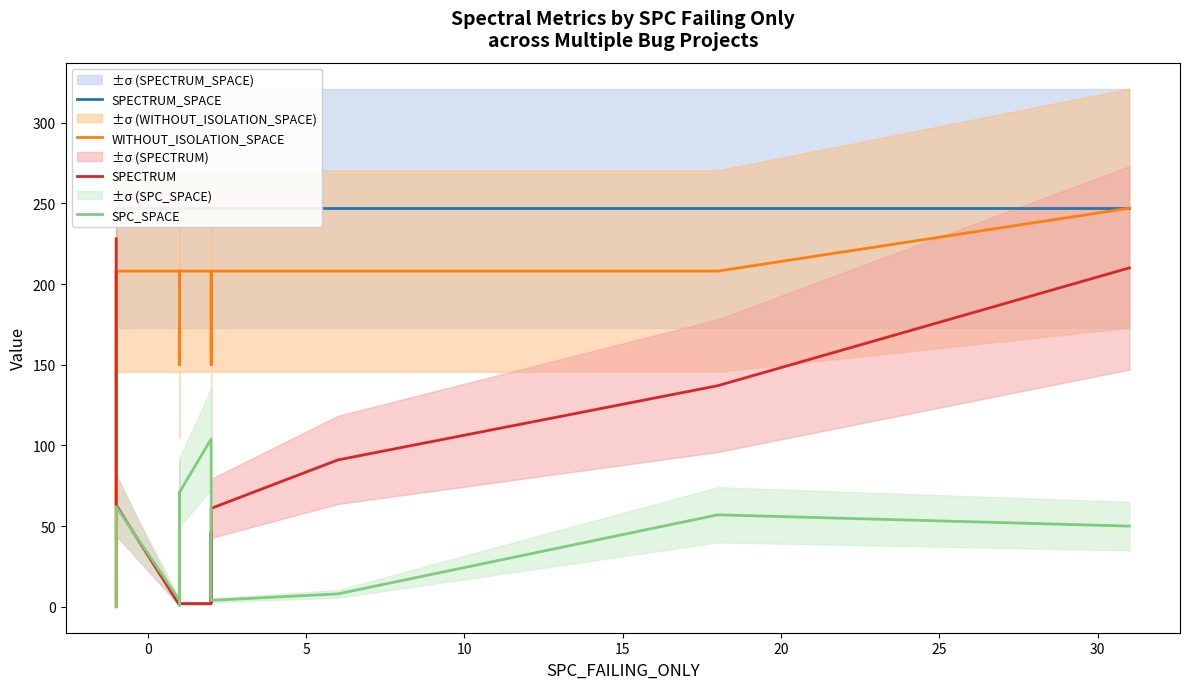

True or false: WITHOUT_ISOLATION_SPACE and SPC_SPACE intersect in this chart.

False